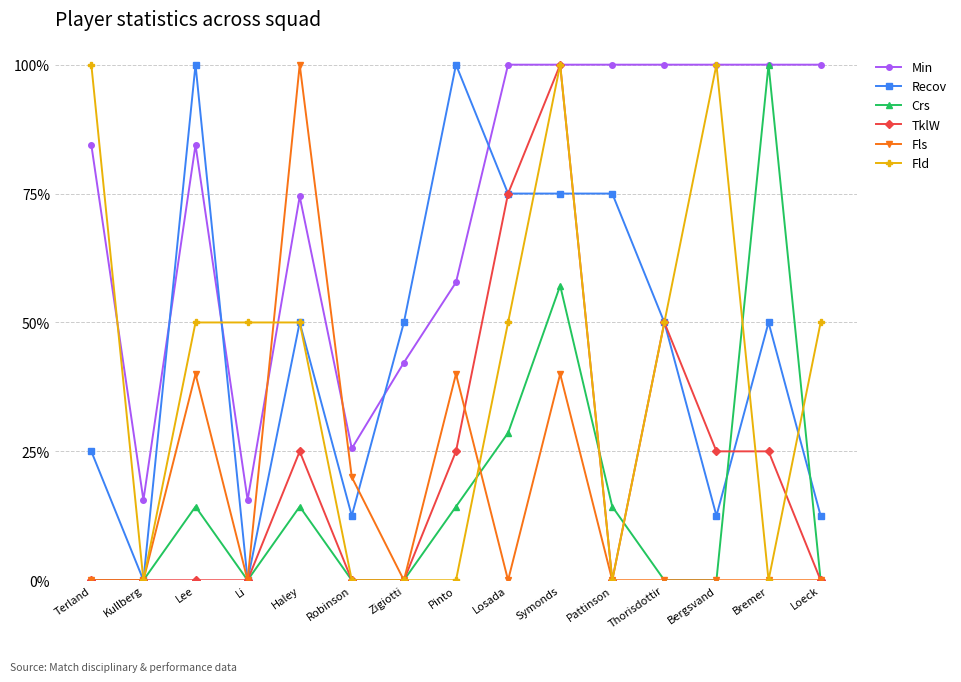

Which series changed the most between Zigiotti and Pattinson?

Min